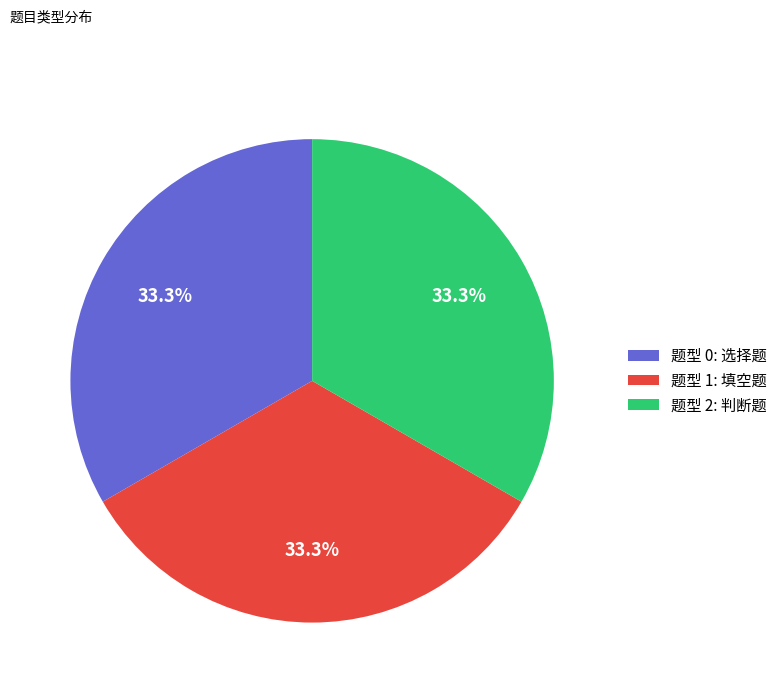

How many segments does this pie chart have?

3